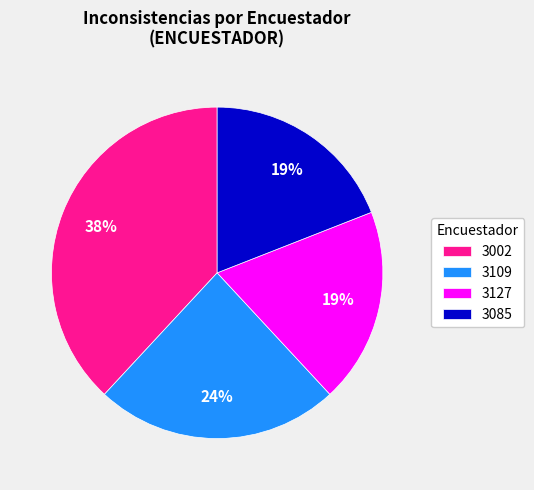

What is the largest slice in the pie chart?

3002